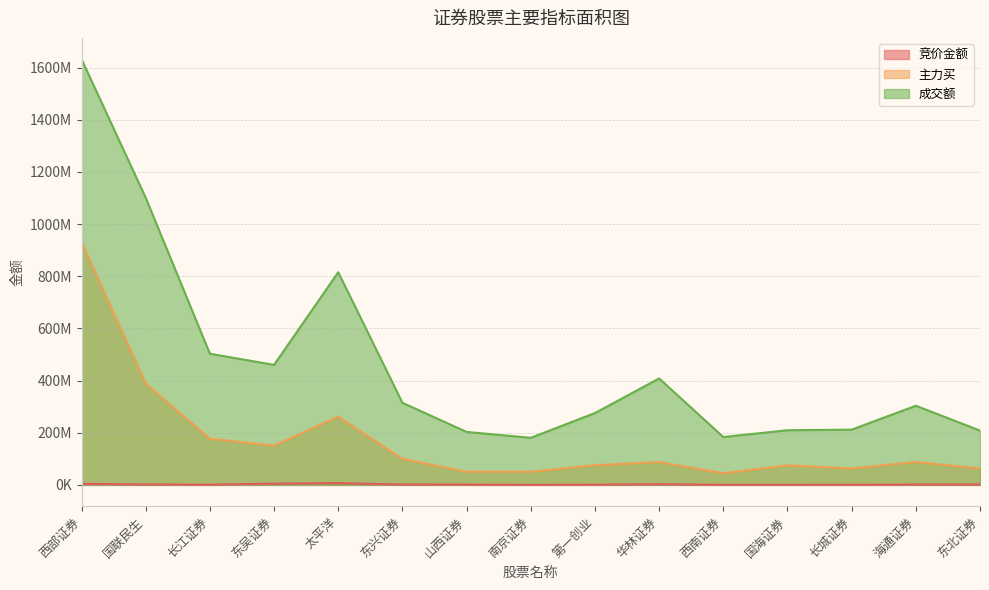

Reading left to right, what are all the values shown in this chart?

竞价金额: 4128498	1598918	922416	4803392	6965152	1343136	1267435	161504	922320	2747840	276046	437622	521970	1346322	1310080
主力买: 931327268	388660155	177066790	150497223	261666926	99787784	50323505	50214856	75443218	87158941	44758101	74867808	62691593	87767588	62630129
成交额: 1632650614	1101224432	503100140	460279089	815484973	314929921	203138521	180644929	275519889	408273004	183535885	209675764	211786347	303521224	208283375